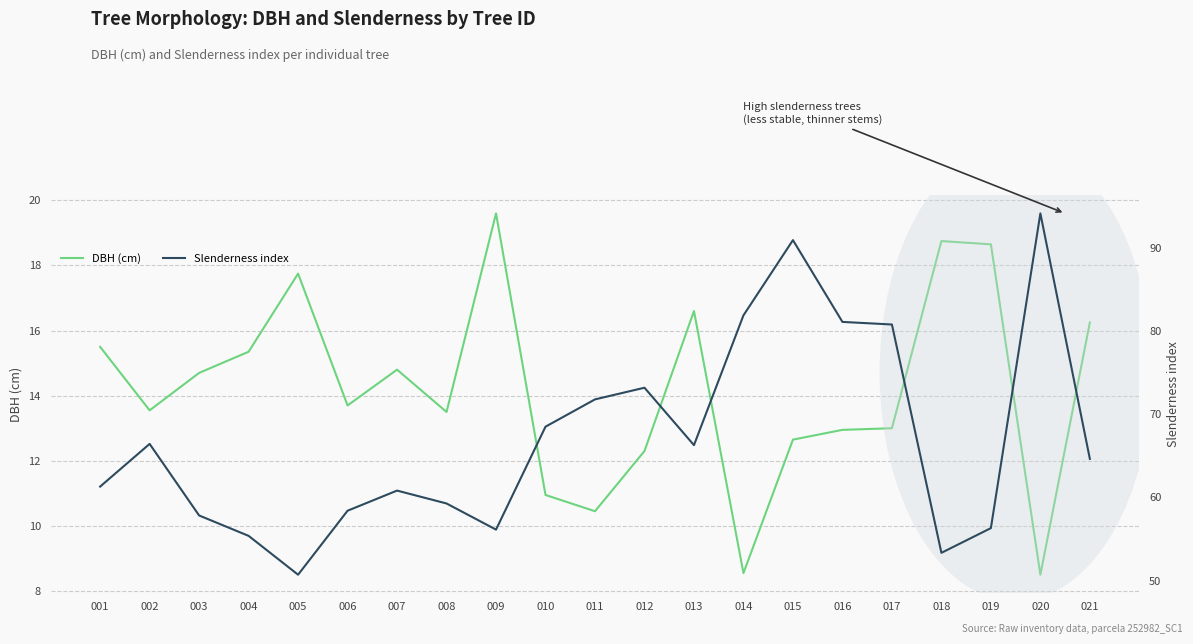

How many values in the DBH (cm) series are below 13?

7